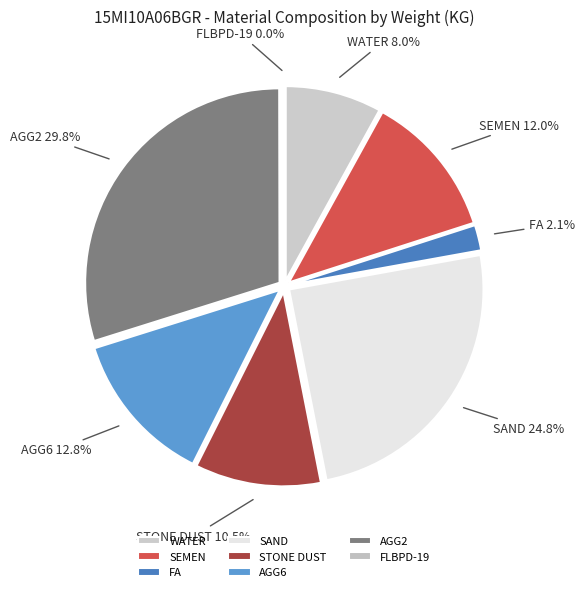

What percentage do SAND and AGG6 together represent?

37.5%